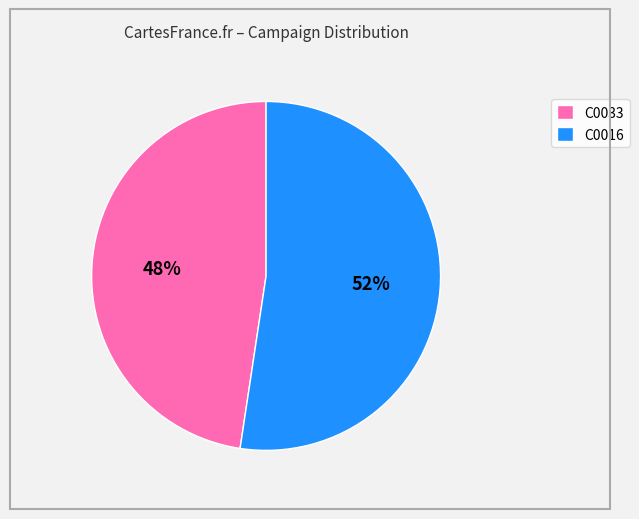

Rank the categories by value from lowest to highest.

C0033, C0016